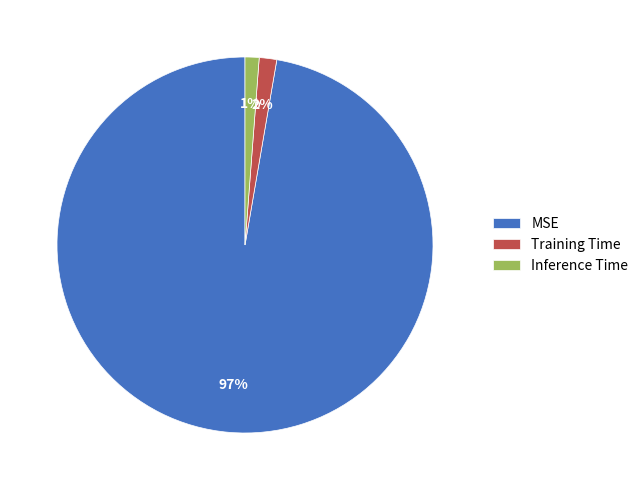

Count the number of slices in the pie.

3